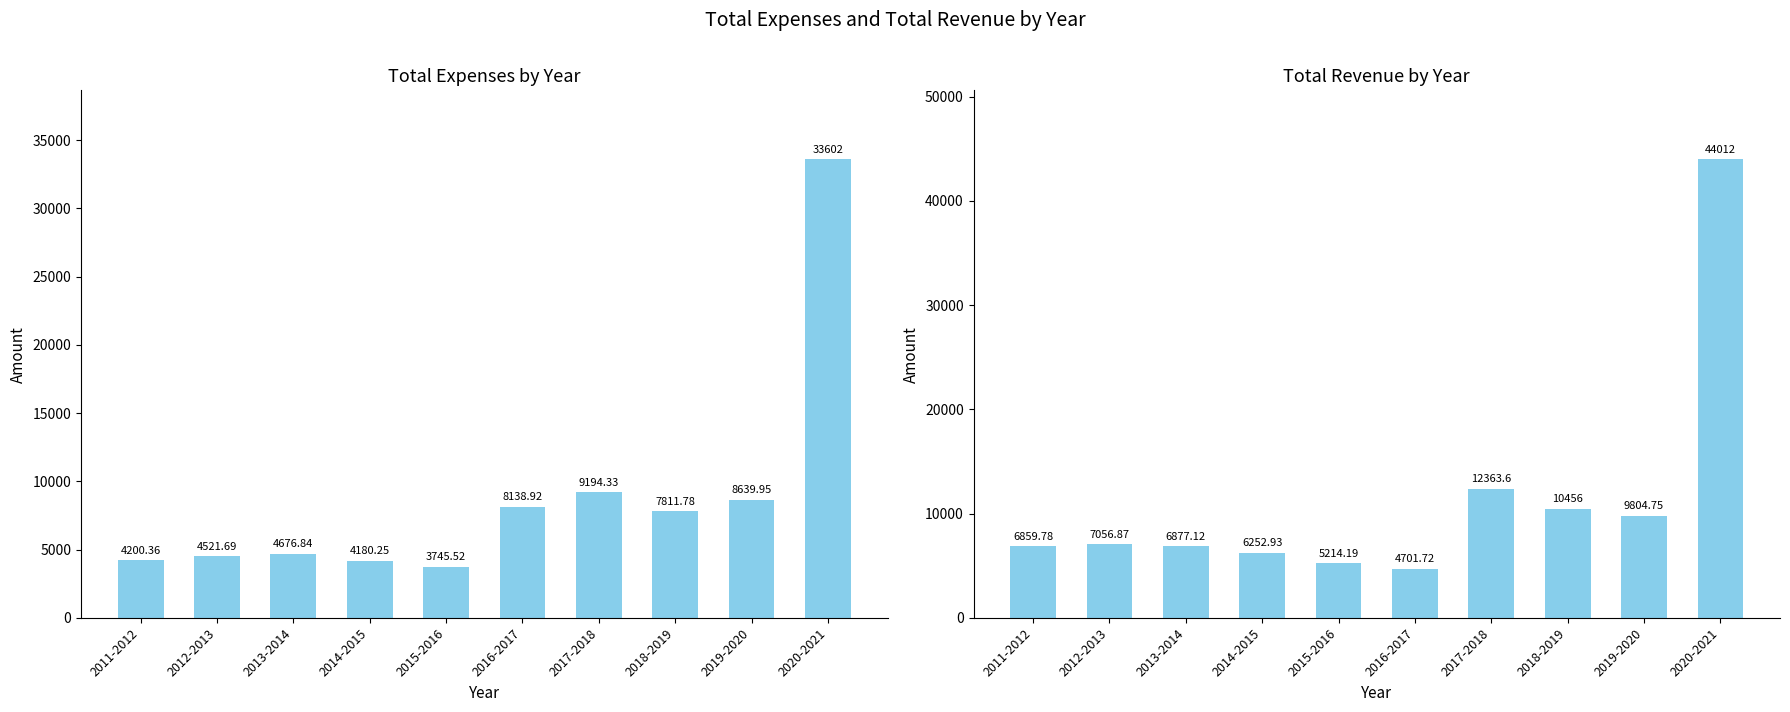

What is the highest value of the Total Expenses series?

33602.0